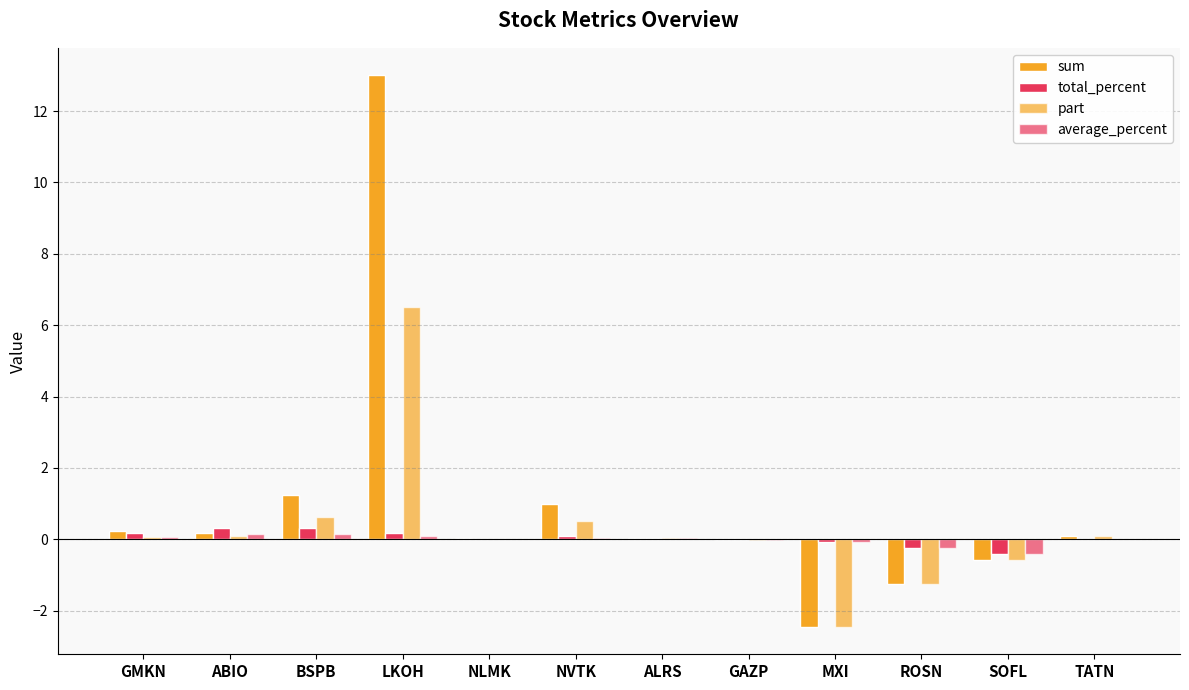

What is the value of the total_percent bar at the 7th from the left?

0.1